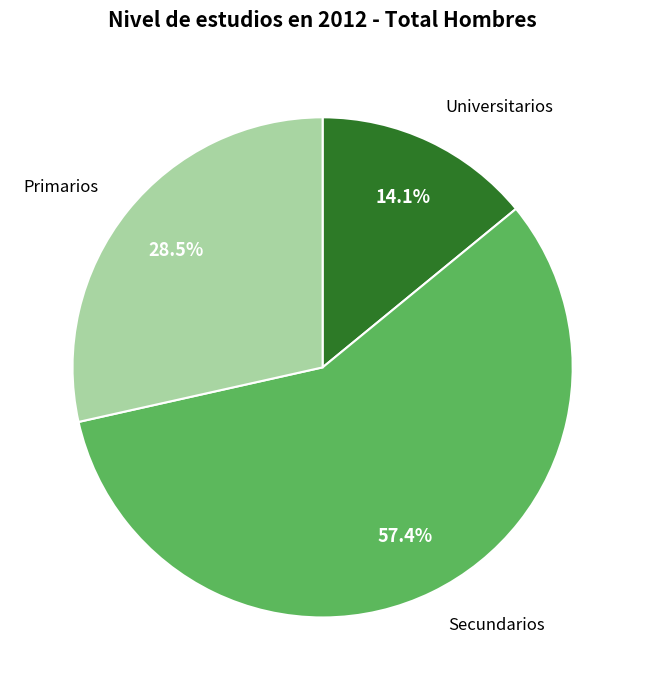

Is there any slice that represents more than half of the pie?

Yes